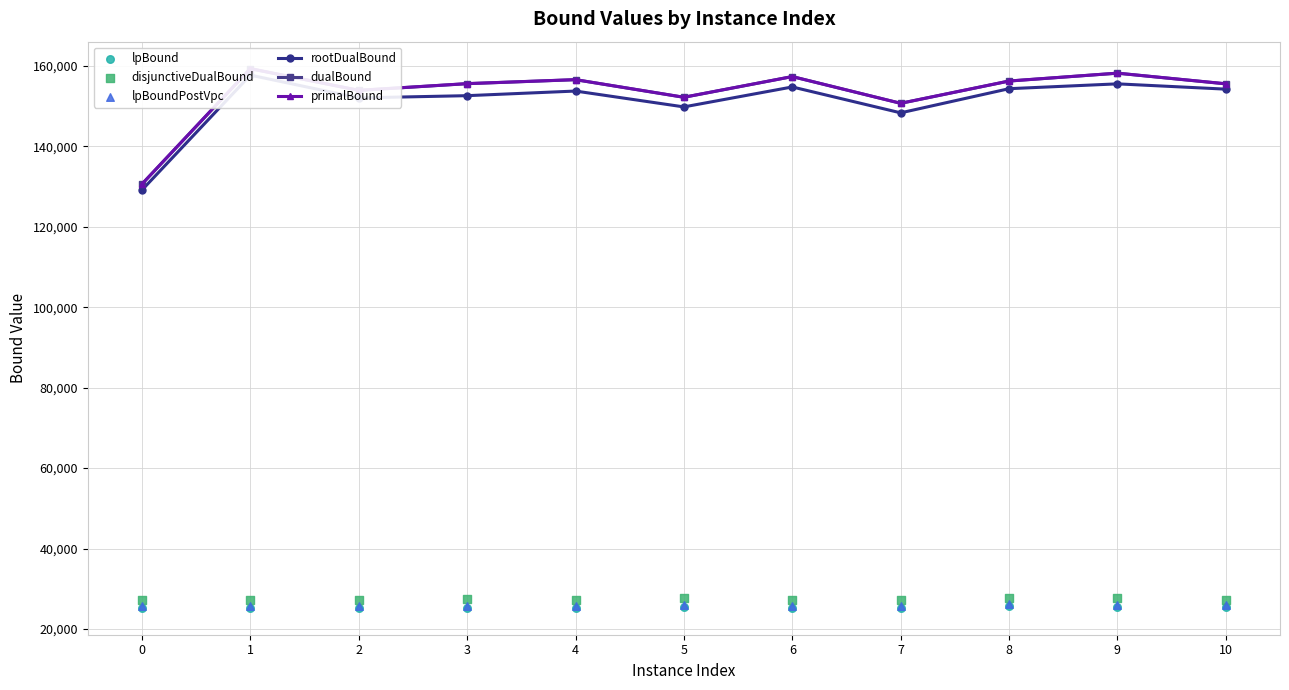

Which series contains the lowest Y value?

lpBound